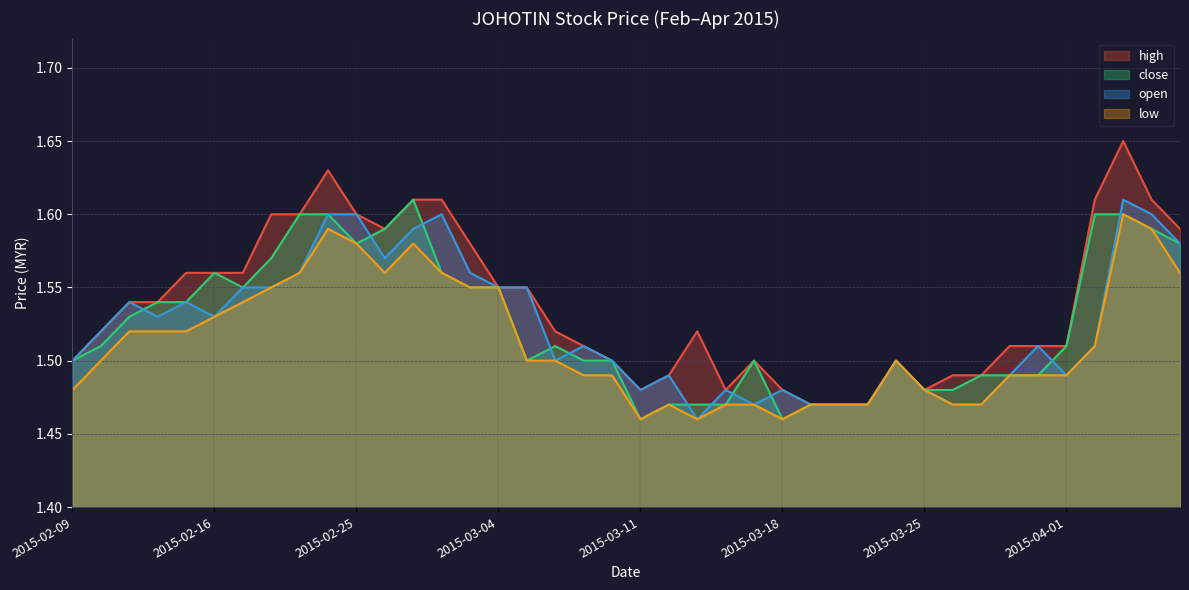

What position from the left is 2015-03-11?

21